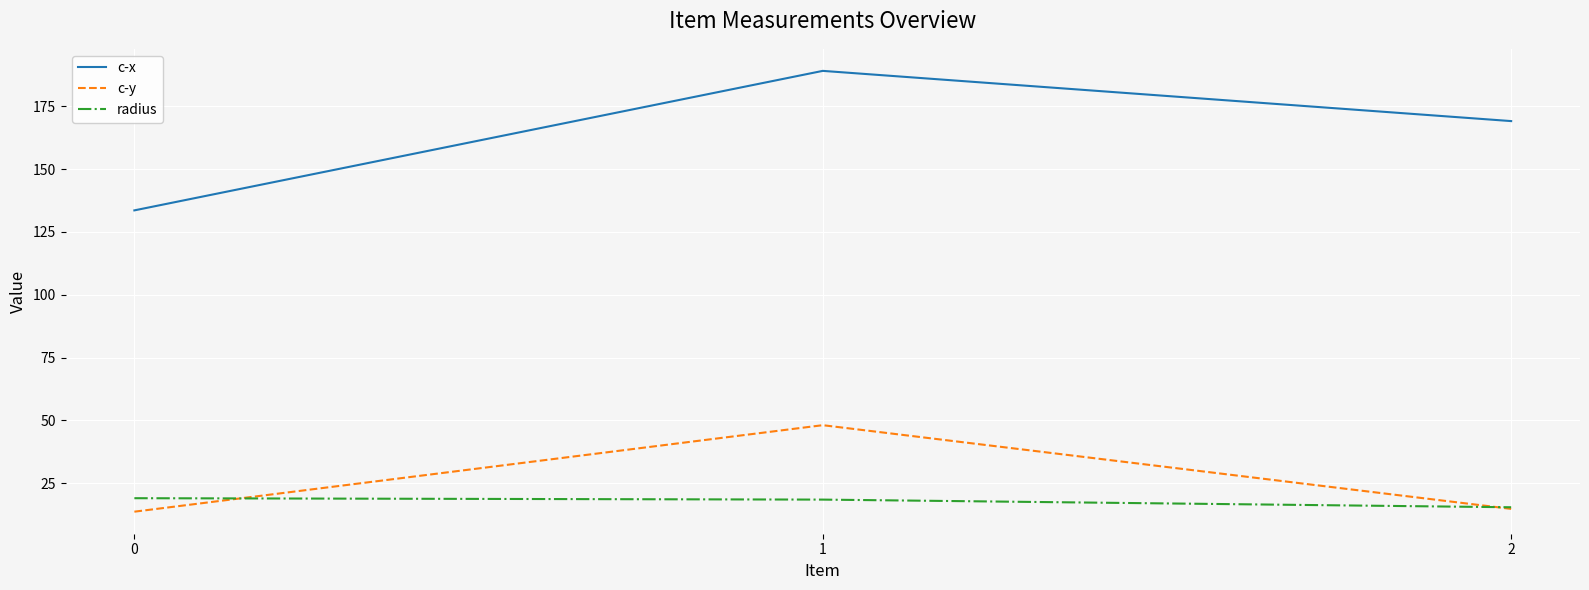

Which series changed the most between 0 and 1?

c-x